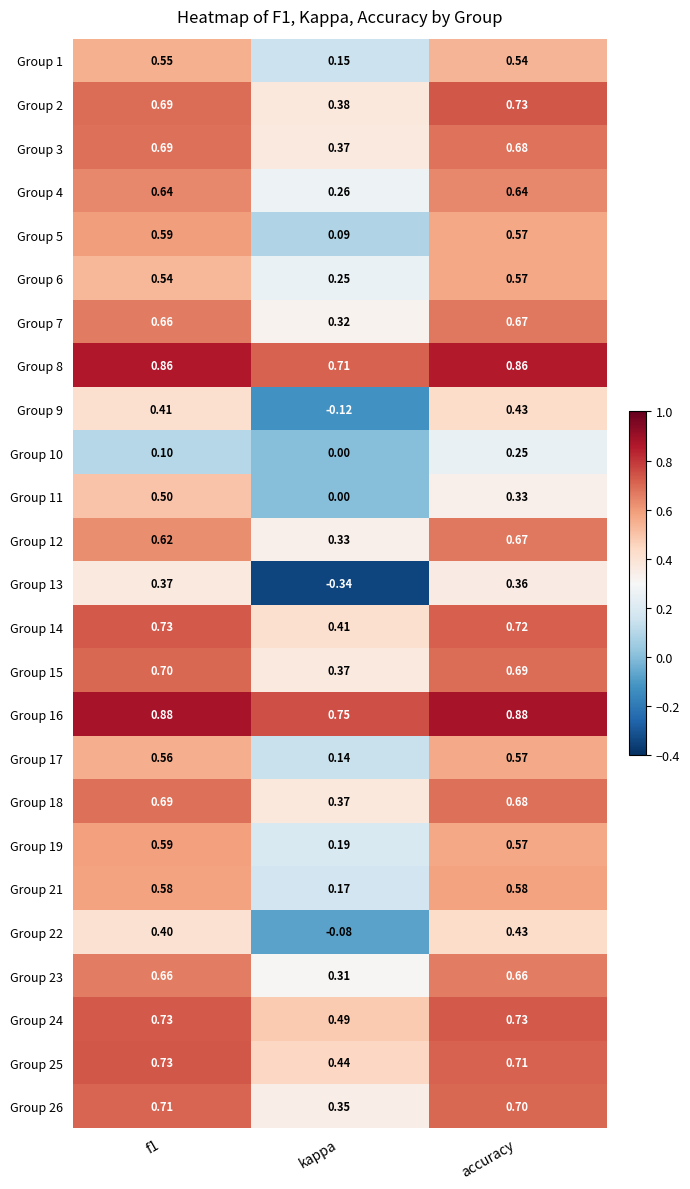

At which category is the sum across all series the highest?

accuracy